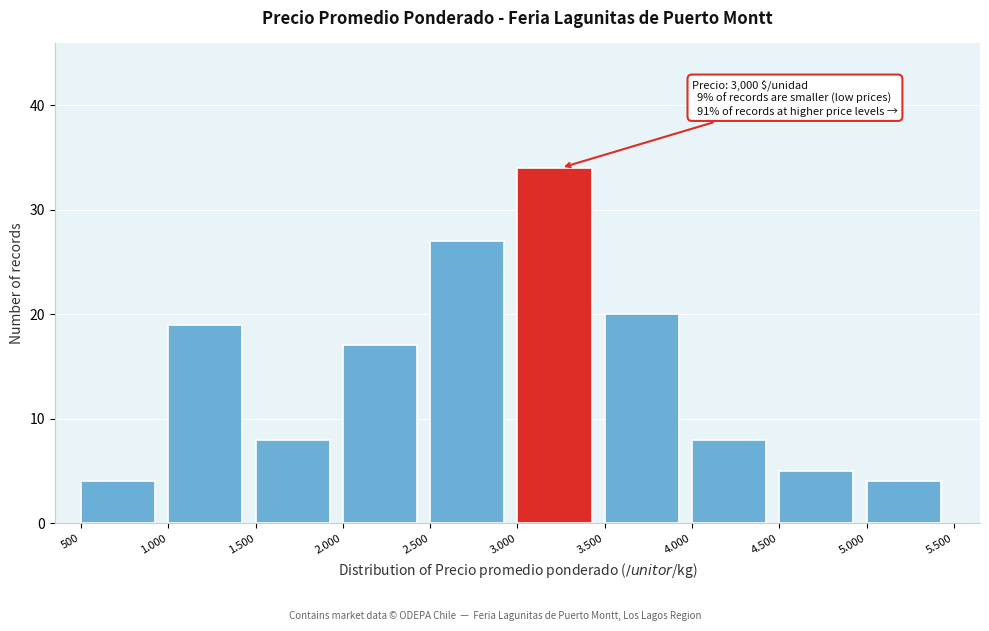

Reading left to right, what are all the values shown in this chart?

500=4	1.000=19	1.500=8	2.000=17	2.500=27	3.000=34	3.500=20	4.000=8	4.500=5	5.000=4